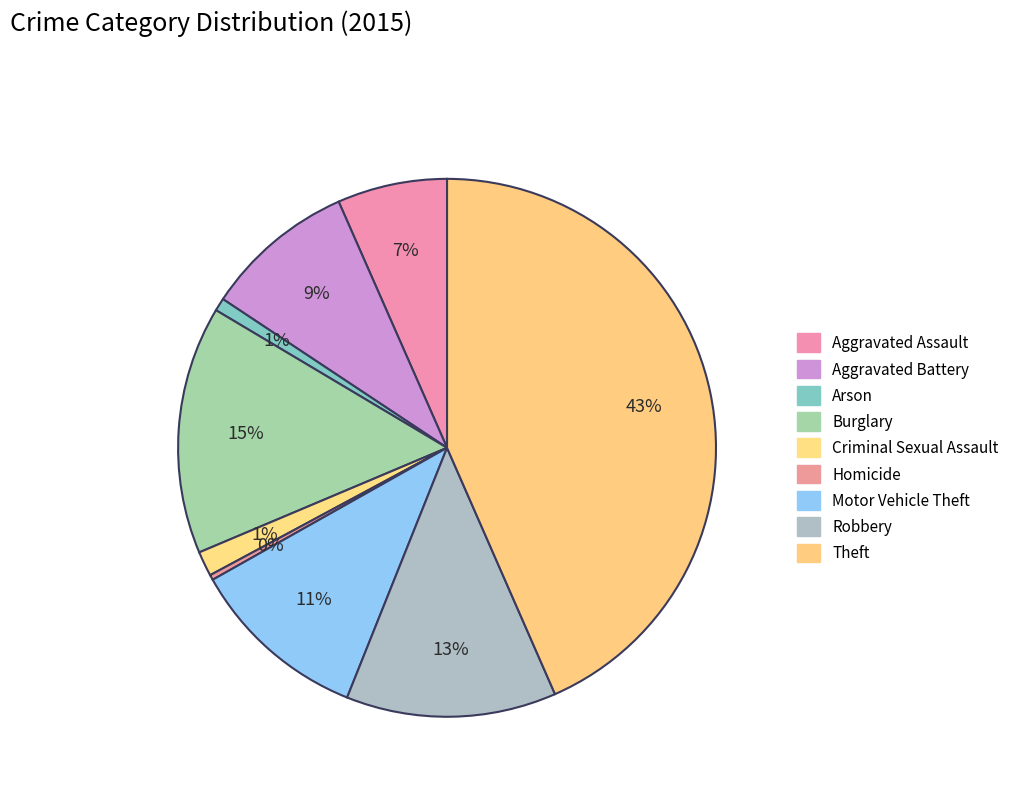

How many segments does this pie chart have?

9